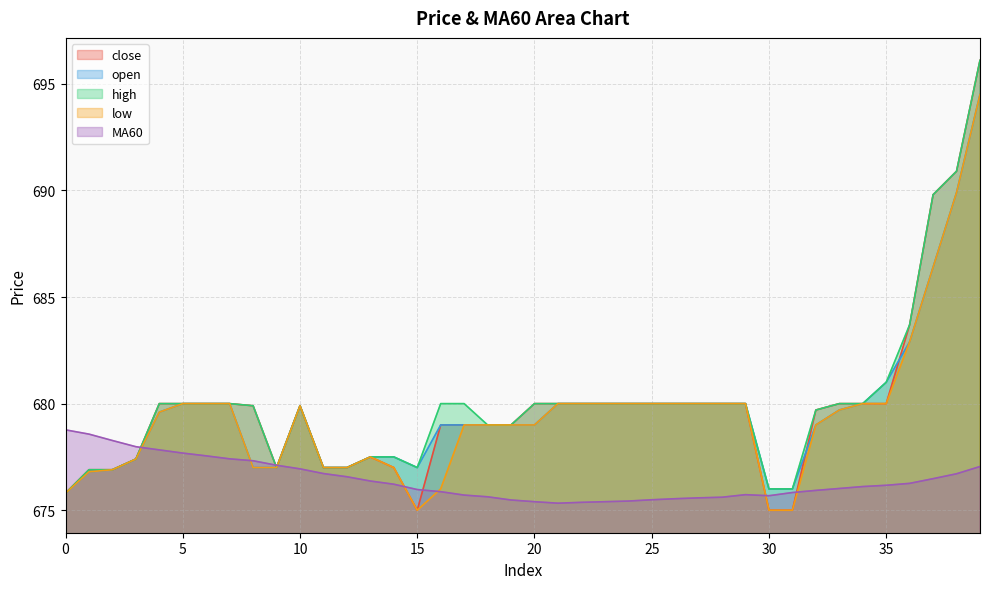

Reading left to right, transcribe all the data shown in this chart.

close: 675.8	676.9	676.9	677.4	680.0	680.0	680.0	680.0	679.9	677.0	679.9	677.0	677.0	677.5	677.0	675.0	679.0	679.0	679.0	679.0	680.0	680.0	680.0	680.0	680.0	680.0	680.0	680.0	680.0	680.0	675.0	675.0	679.7	680.0	680.0	680.0	683.7	689.8	690.9	696.1
open: 675.8	676.8	676.9	677.4	679.6	680.0	680.0	680.0	677.0	677.0	679.9	677.0	677.0	677.5	677.5	677.0	679.0	679.0	679.0	679.0	679.0	680.0	680.0	680.0	680.0	680.0	680.0	680.0	680.0	680.0	676.0	676.0	679.0	679.7	680.0	681.0	682.9	686.4	689.9	694.5
high: 675.8	676.9	676.9	677.4	680.0	680.0	680.0	680.0	679.9	677.0	679.9	677.0	677.0	677.5	677.5	677.0	680.0	680.0	679.0	679.0	680.0	680.0	680.0	680.0	680.0	680.0	680.0	680.0	680.0	680.0	676.0	676.0	679.7	680.0	680.0	681.0	683.7	689.8	690.9	696.1
low: 675.8	676.8	676.9	677.4	679.6	680.0	680.0	680.0	677.0	677.0	679.9	677.0	677.0	677.5	677.0	675.0	676.0	679.0	679.0	679.0	679.0	680.0	680.0	680.0	680.0	680.0	680.0	680.0	680.0	680.0	675.0	675.0	679.0	679.7	680.0	680.0	682.9	686.4	689.9	694.5
MA60: 678.8	678.6	678.3	678.0	677.8	677.7	677.5	677.4	677.3	677.1	676.9	676.7	676.6	676.4	676.2	676.0	675.9	675.7	675.6	675.5	675.4	675.3	675.4	675.4	675.4	675.5	675.5	675.6	675.6	675.7	675.7	675.8	675.9	676.0	676.1	676.2	676.3	676.5	676.7	677.0